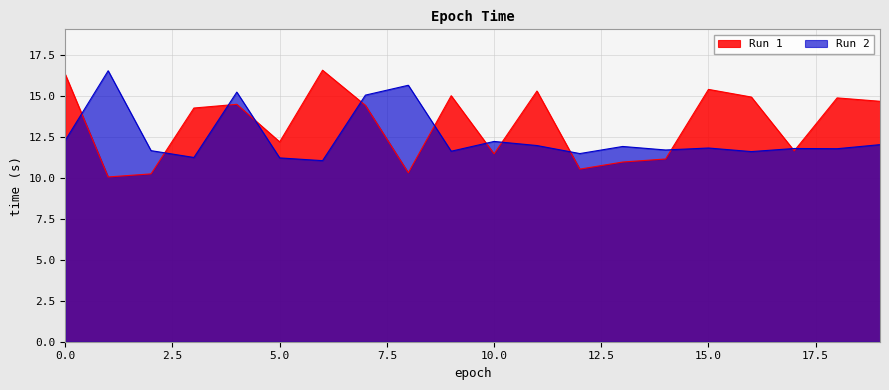

Between 15 and 17, which series saw the biggest shift?

Run 1